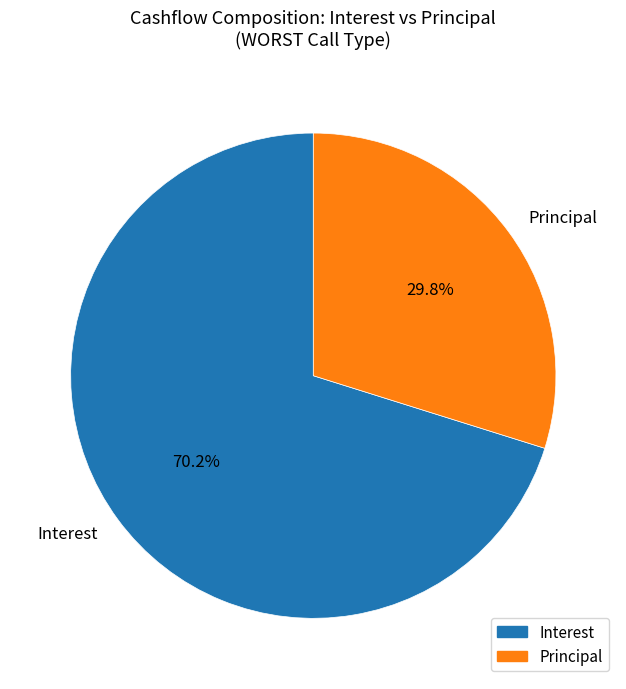

Is there a majority slice in this chart?

Yes